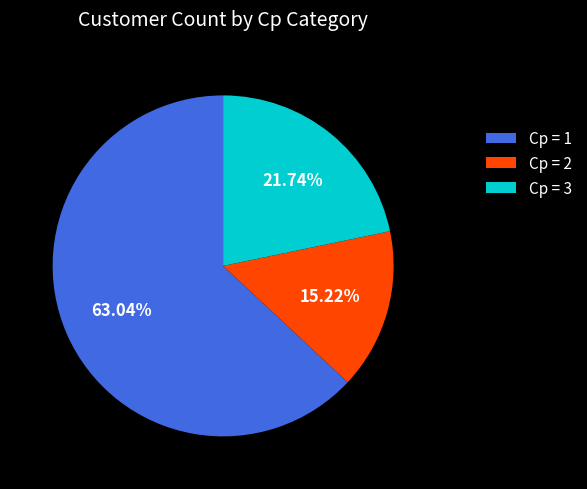

What is the largest slice in the pie chart?

Cp = 1